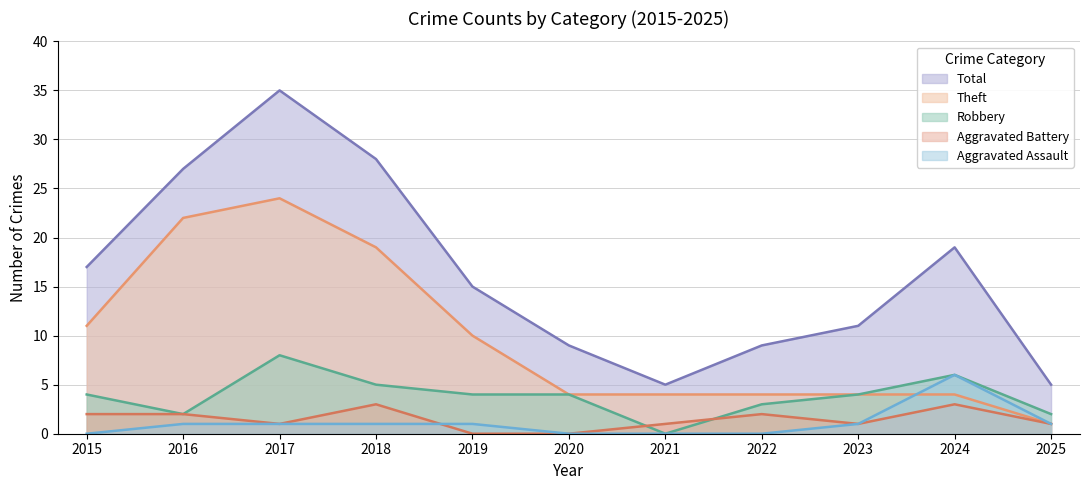

At which label is Aggravated Battery closest to 1?

2017